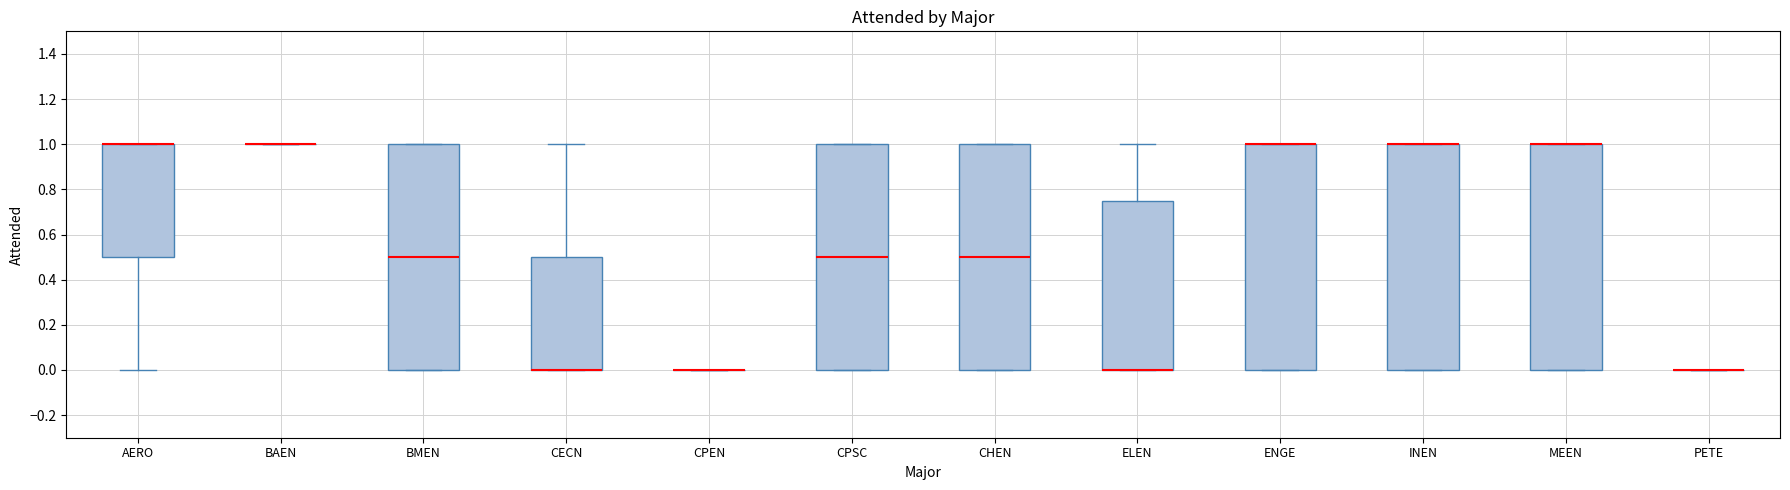

Reading left to right, read every box against the y-axis: the position of its median line, the range the box covers, and the ends of its whiskers. The values are not printed on the chart, so give them approximately, as read against the axis.

AERO: median 1.00 (drawn on the box's upper edge), box 0.50 to 1.00, whiskers 0.00 to 1.00
BAEN: box collapsed to a line at 1.00, whiskers 1.00 to 1.00
BMEN: median 0.50, box 0.00 to 1.00, whiskers 0.00 to 1.00
CECN: median 0.00 (drawn on the box's lower edge), box 0.00 to 0.50, whiskers 0.00 to 1.00
CPEN: box collapsed to a line at 0.00, whiskers 0.00 to 0.00
CPSC: median 0.50, box 0.00 to 1.00, whiskers 0.00 to 1.00
CHEN: median 0.50, box 0.00 to 1.00, whiskers 0.00 to 1.00
ELEN: median 0.00 (drawn on the box's lower edge), box 0.00 to 0.76, whiskers 0.00 to 1.00
ENGE: median 1.00 (drawn on the box's upper edge), box 0.00 to 1.00, whiskers 0.00 to 1.00
INEN: median 1.00 (drawn on the box's upper edge), box 0.00 to 1.00, whiskers 0.00 to 1.00
MEEN: median 1.00 (drawn on the box's upper edge), box 0.00 to 1.00, whiskers 0.00 to 1.00
PETE: box collapsed to a line at 0.00, whiskers 0.00 to 0.00